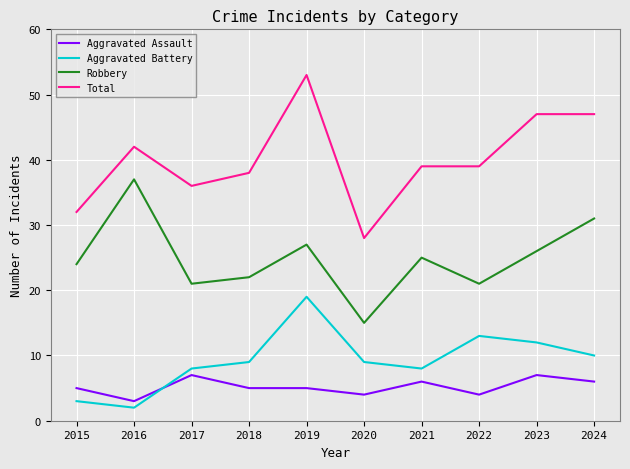

Does the chart display data point markers on the line(s)?

No